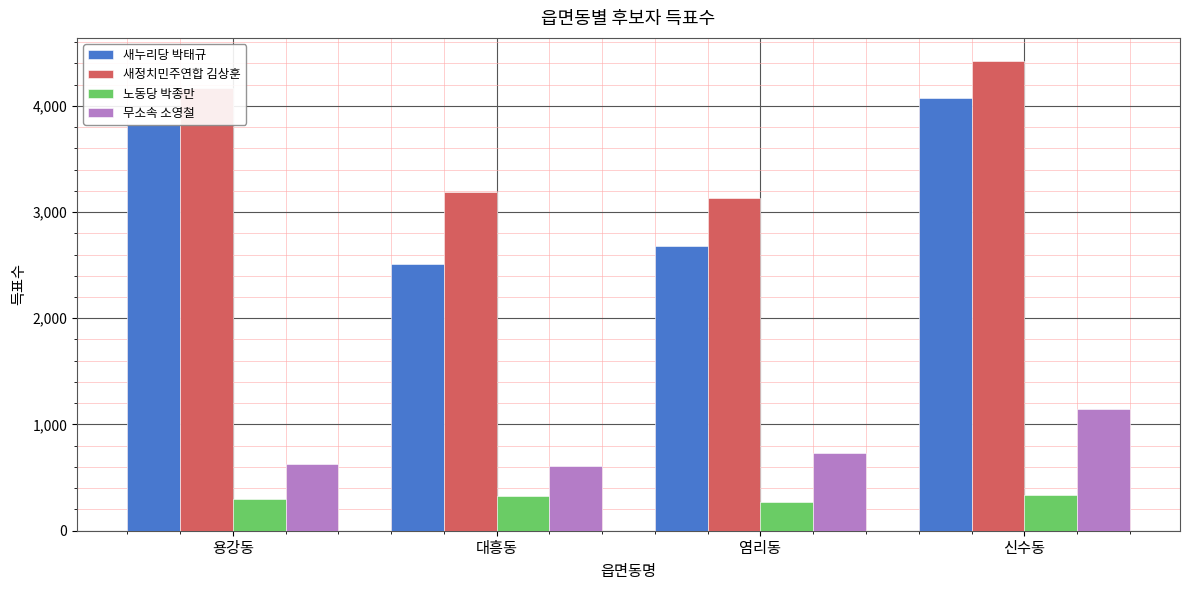

The 새누리당 박태규 series shows 4074 at 신수동. True or false?

True